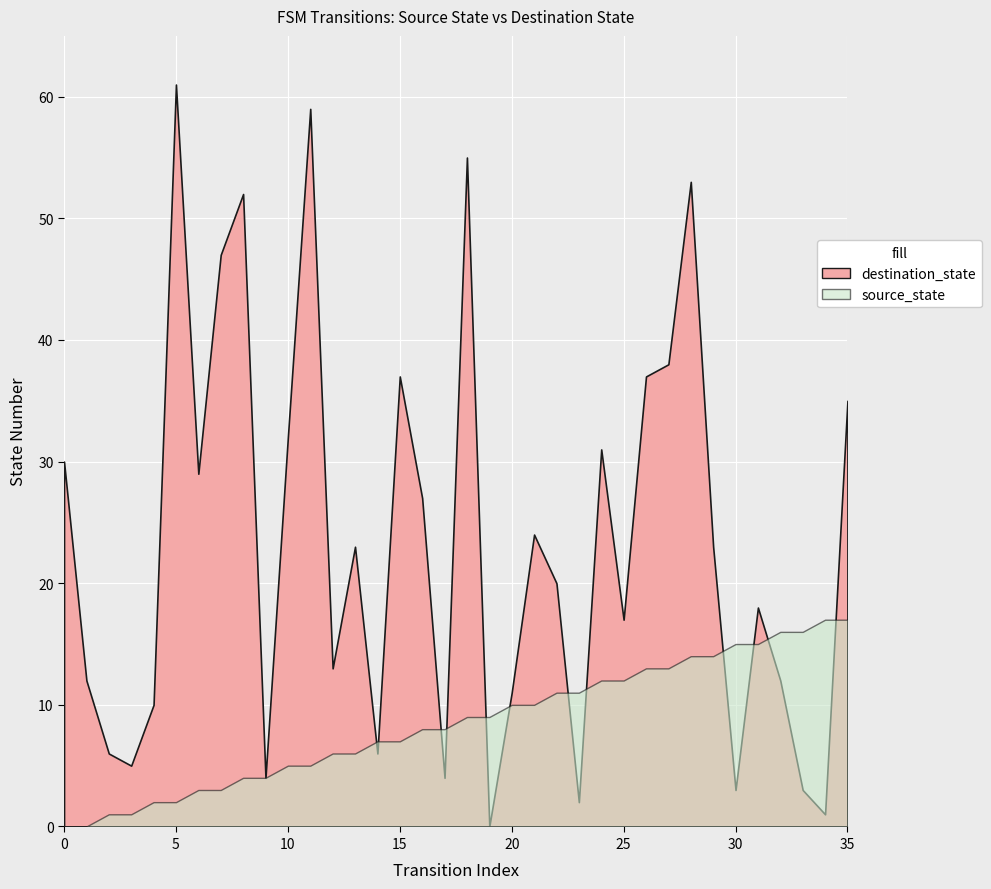

The source_state series shows 8 at 35. True or false?

False